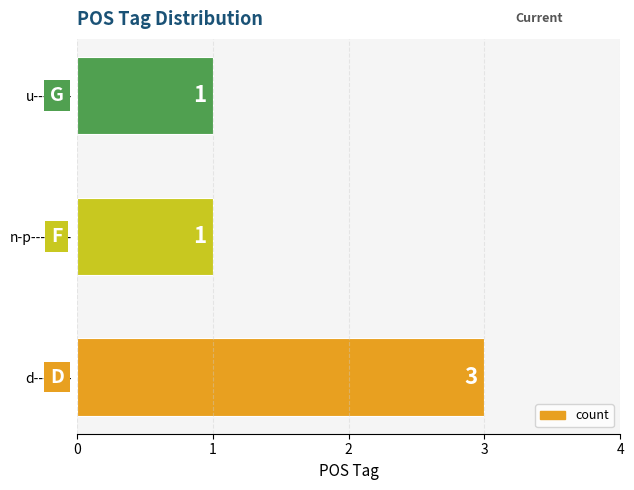

Between d-------- and u--------, which is larger?

d--------